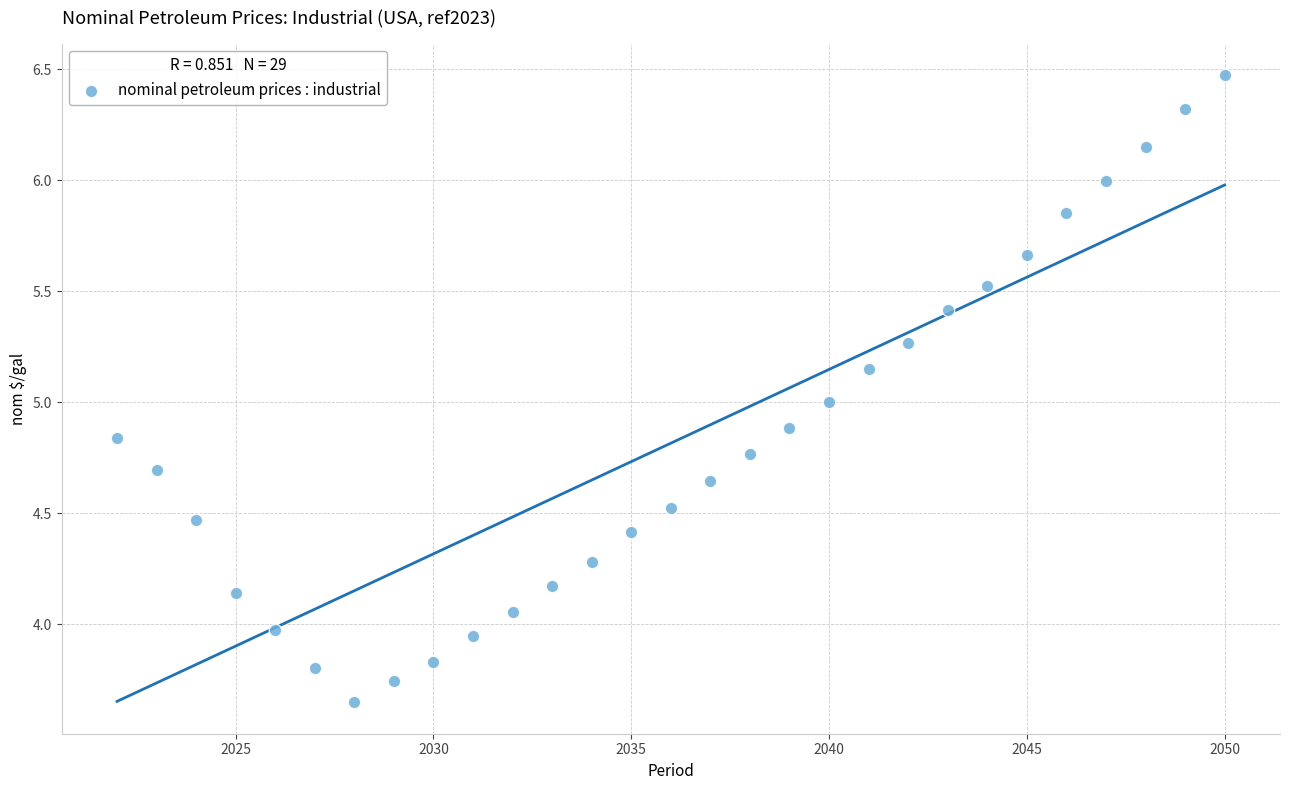

What is the range of X values (max minus min)?

28.0